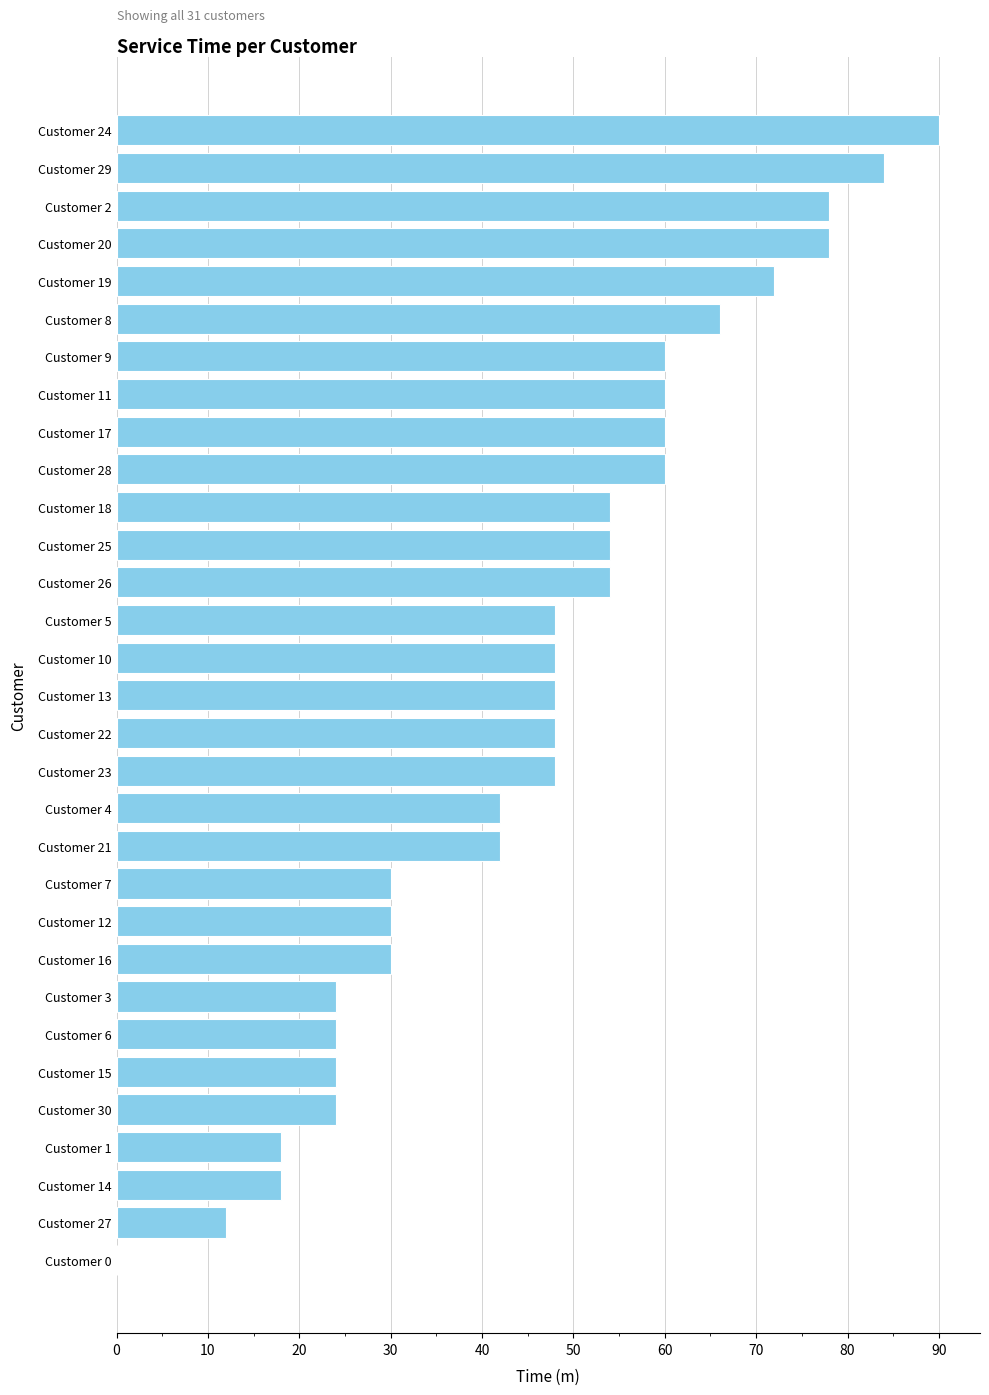

Which label corresponds to the largest value in the chart?

Customer 24